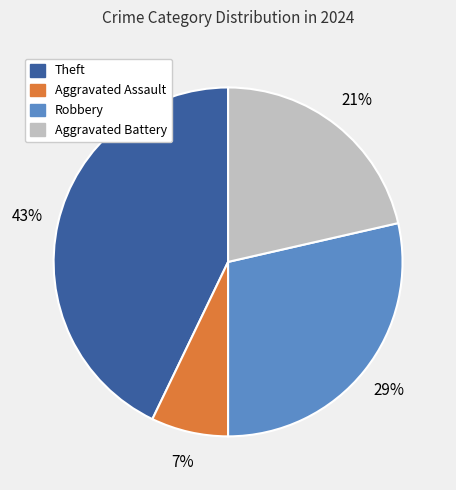

How many slices are in this pie chart?

4